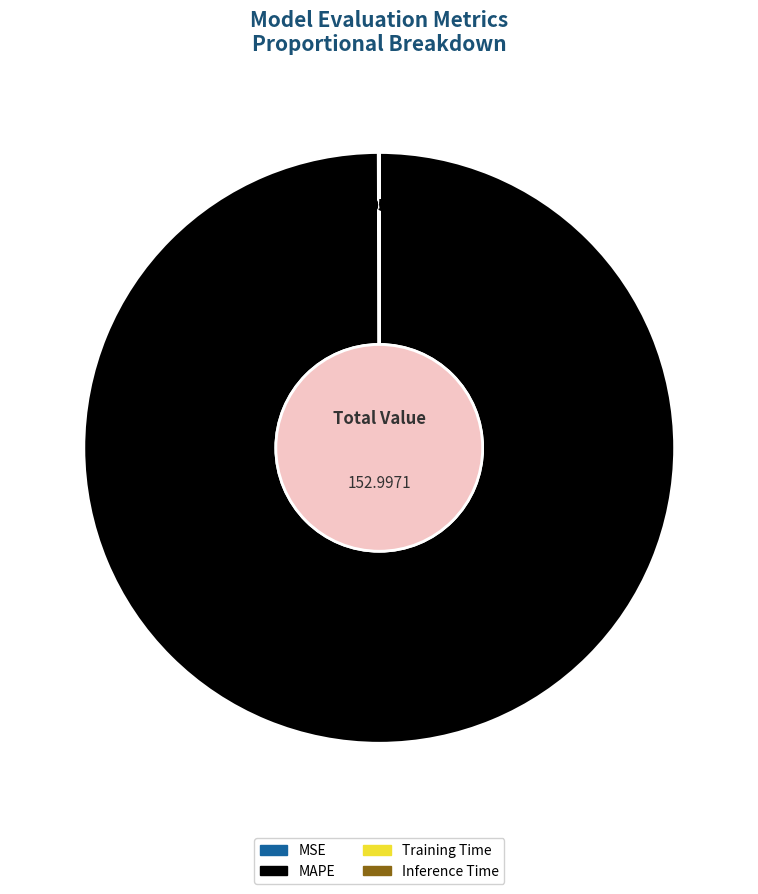

What is the majority slice?

MAPE